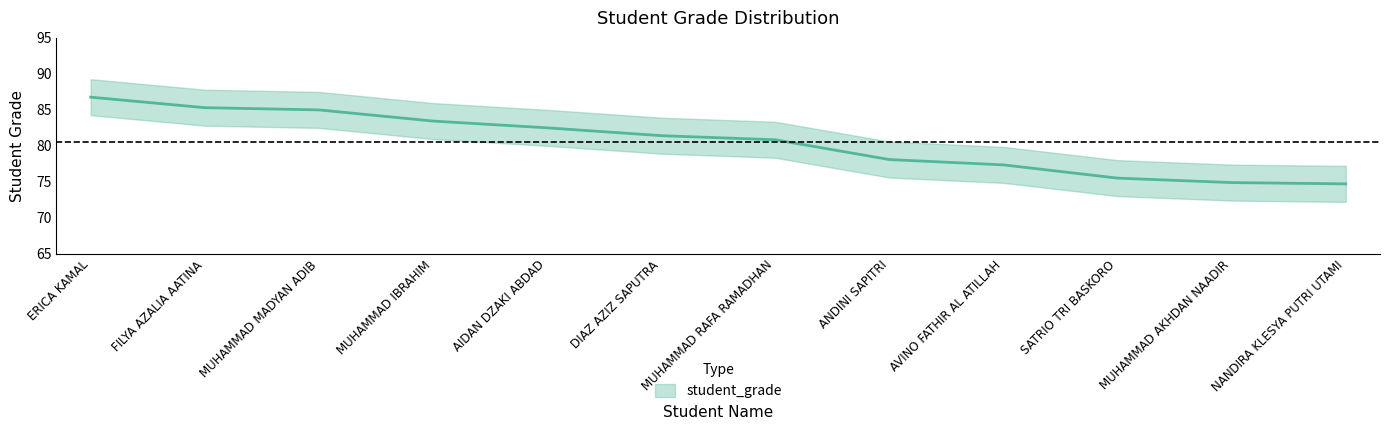

What is the change in value from AIDAN DZAKI ABDAD to MUHAMMAD RAFA RAMADHAN?

-1.7